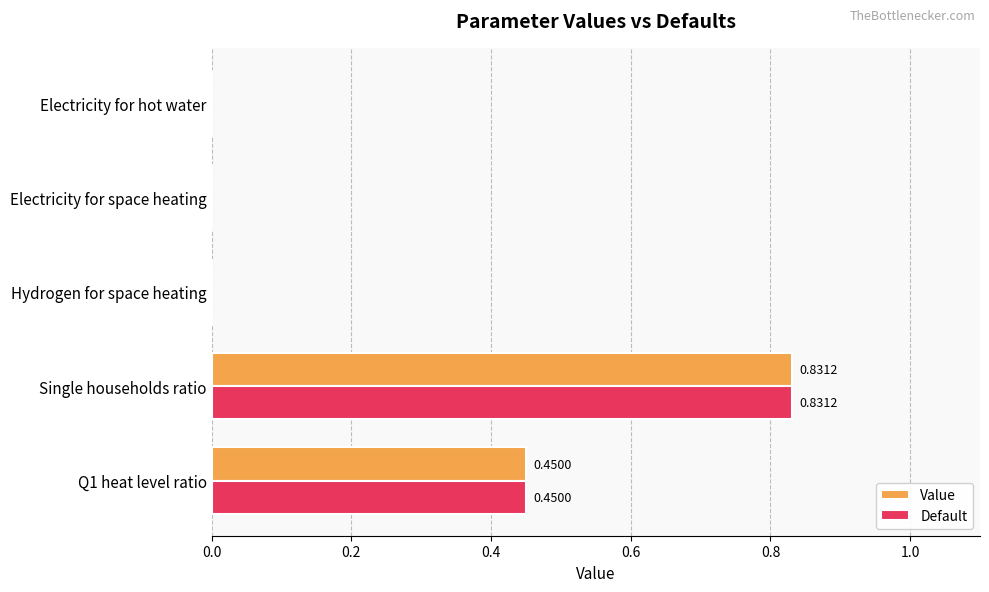

Which category has the highest value across all series?

Single households ratio